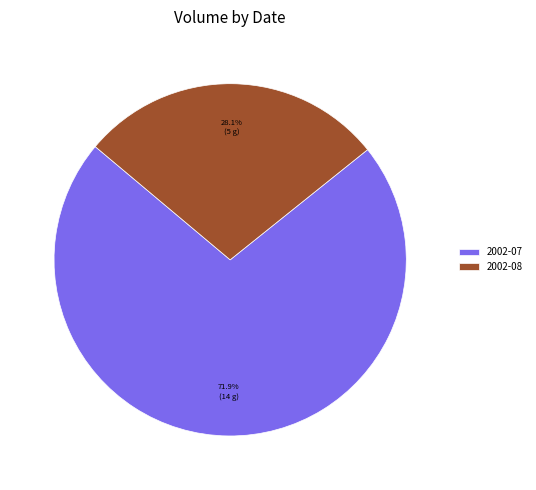

Is there any slice that represents more than half of the pie?

Yes